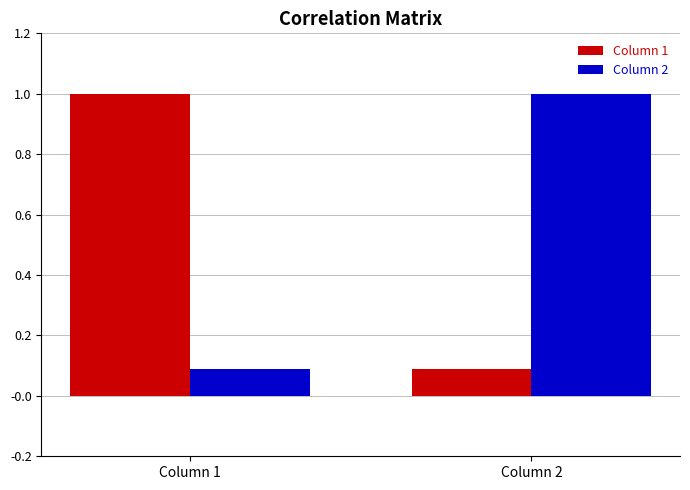

At how many categories does at least one series exceed 0?

2